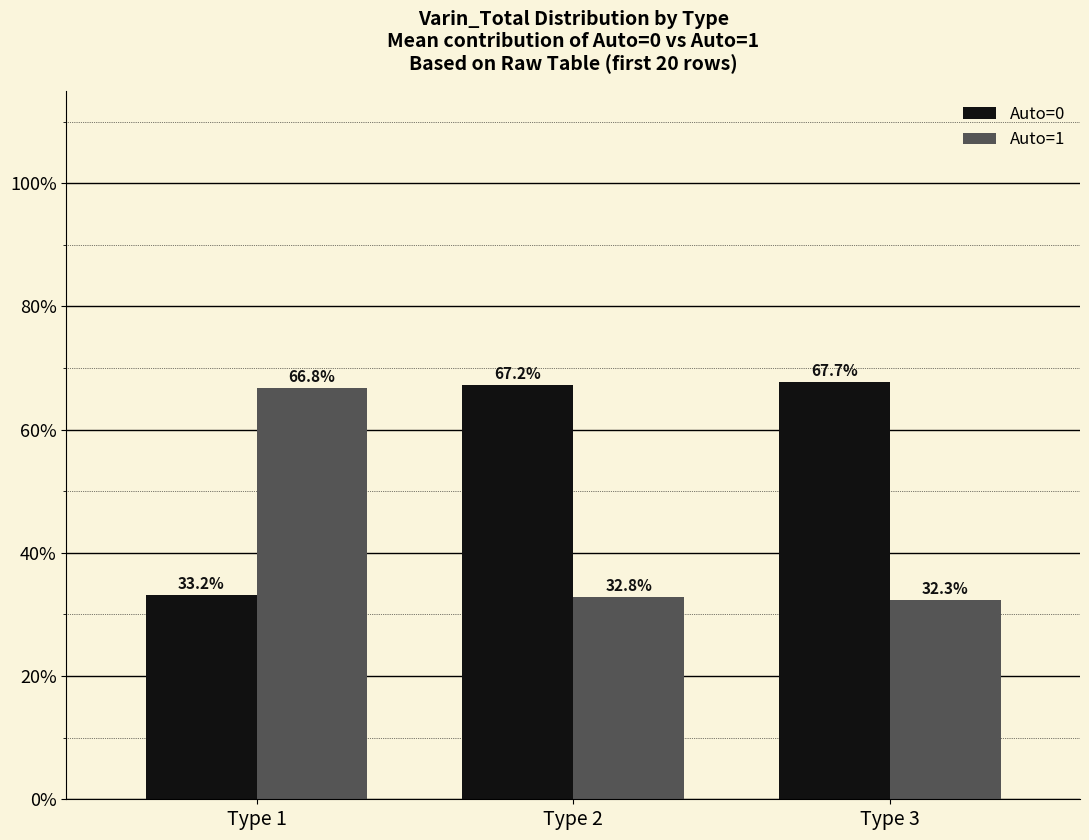

Reading left to right, transcribe all the data shown in this chart.

Auto=0: 33.2	67.2	67.7
Auto=1: 66.8	32.8	32.3